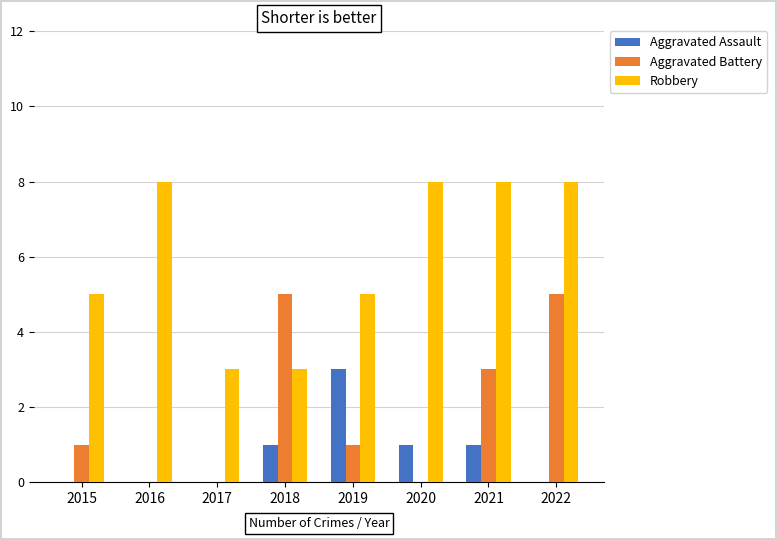

What is the sum of the Aggravated Assault values at 2020 and 2016?

1